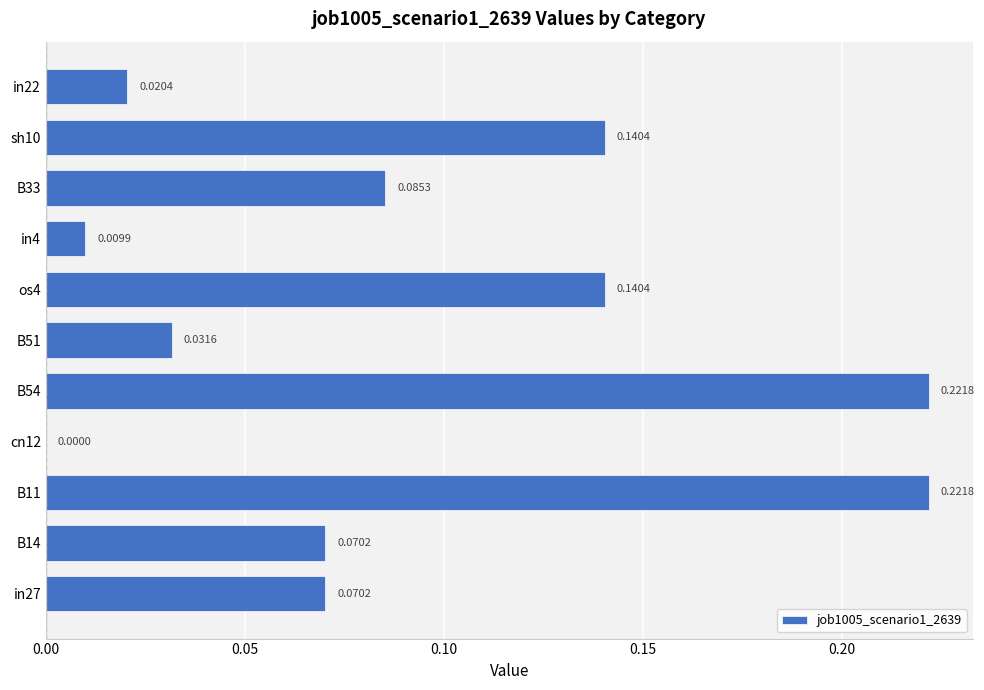

What is the sum of all values?

1.0